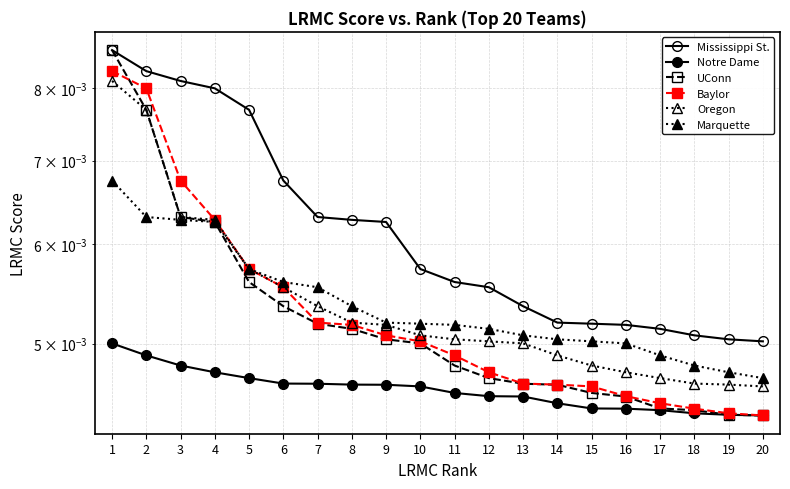

At which label is Marquette closest to 0?

20